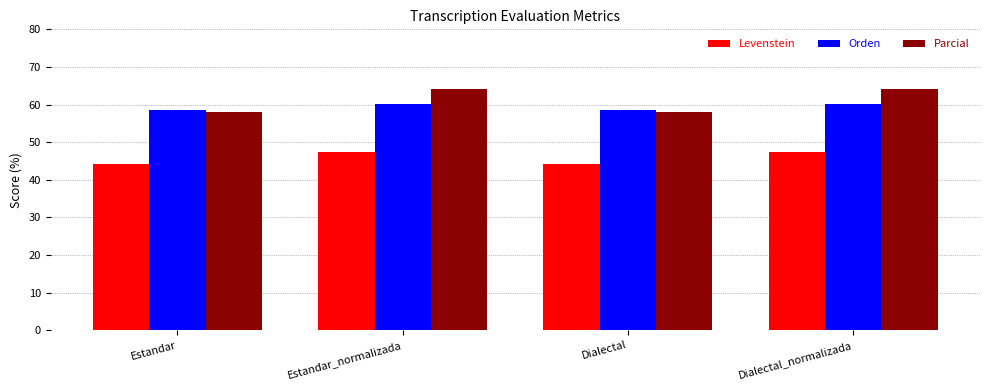

What is the sum of the Levenstein values at Estandar_normalizada and Dialectal_normalizada?

94.7